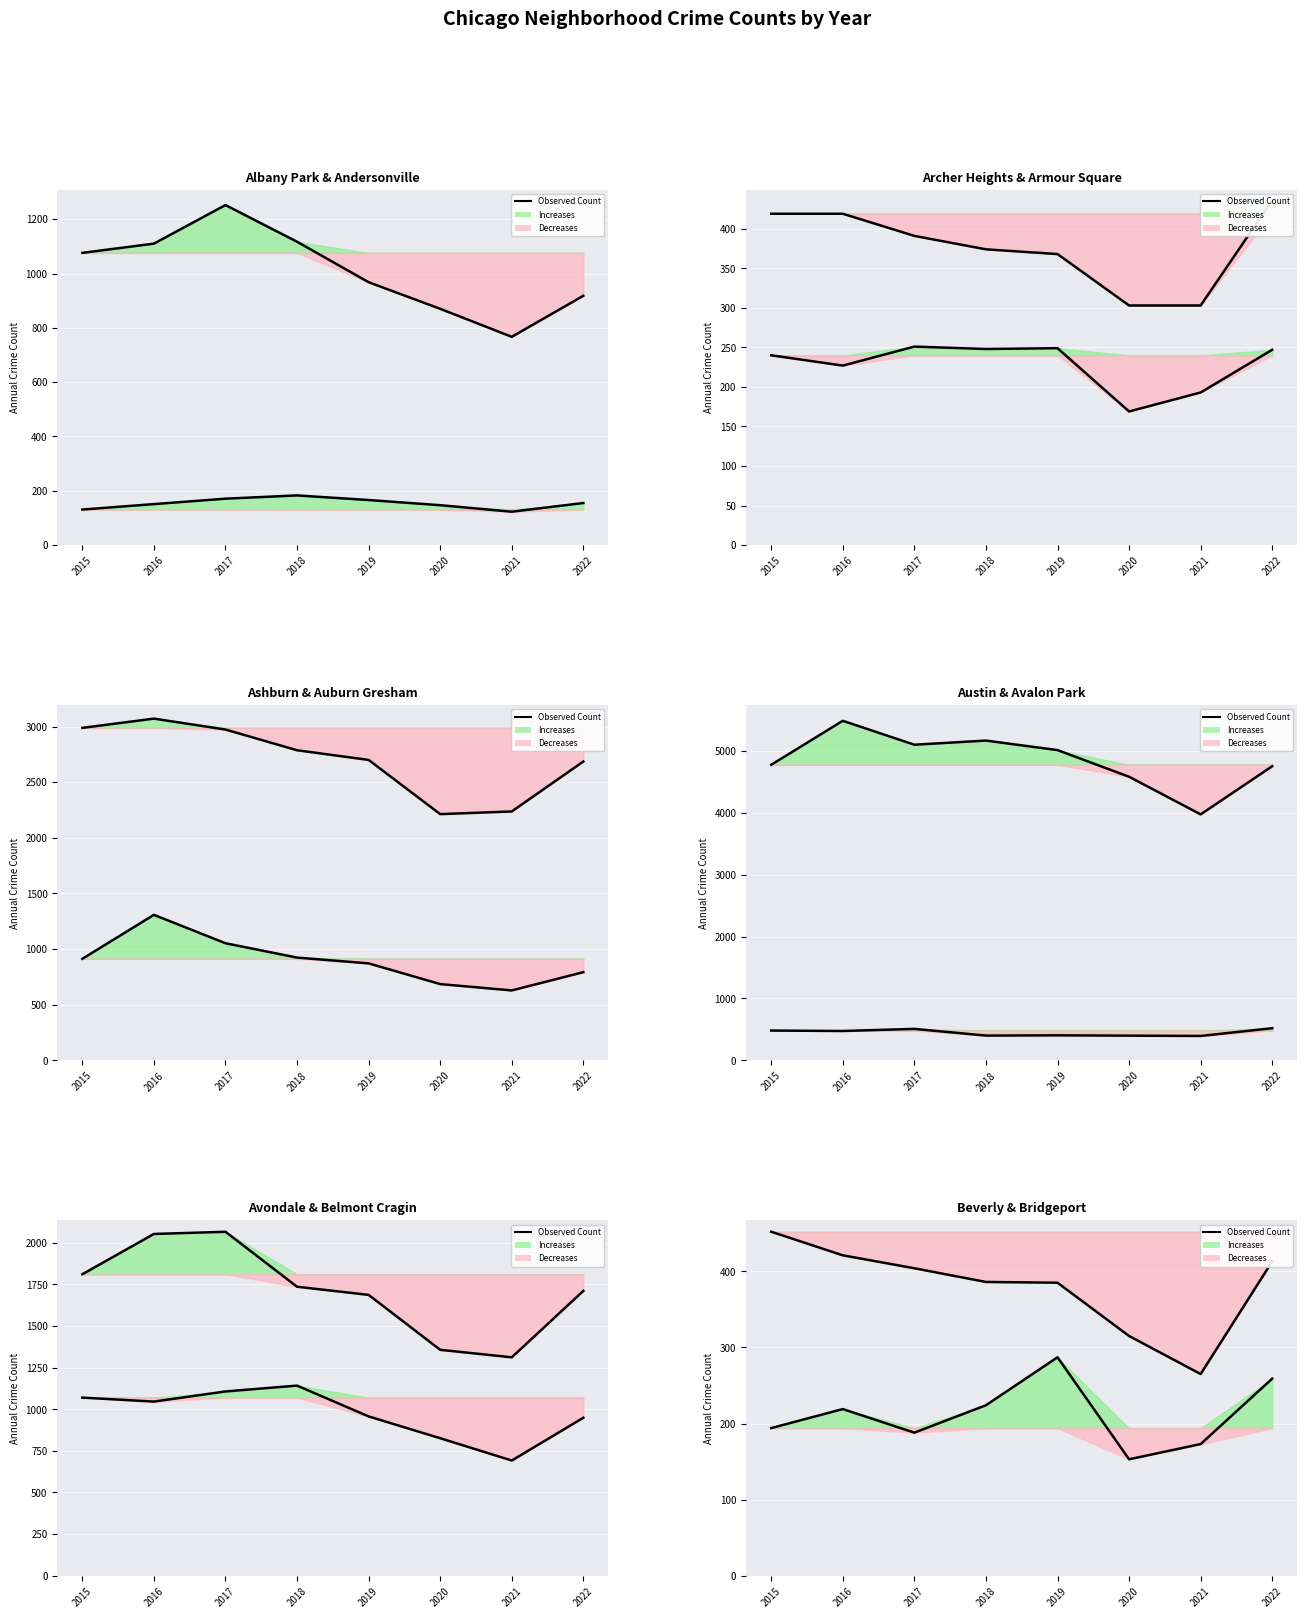

Rank the categories by value from highest to lowest.

2019, 2022, 2018, 2016, 2015, 2017, 2021, 2020